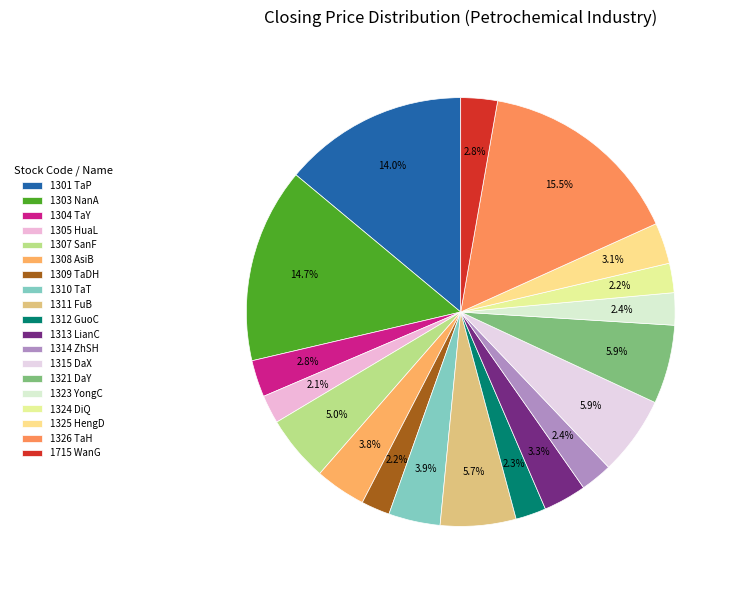

What is the smallest slice in the pie chart?

1305